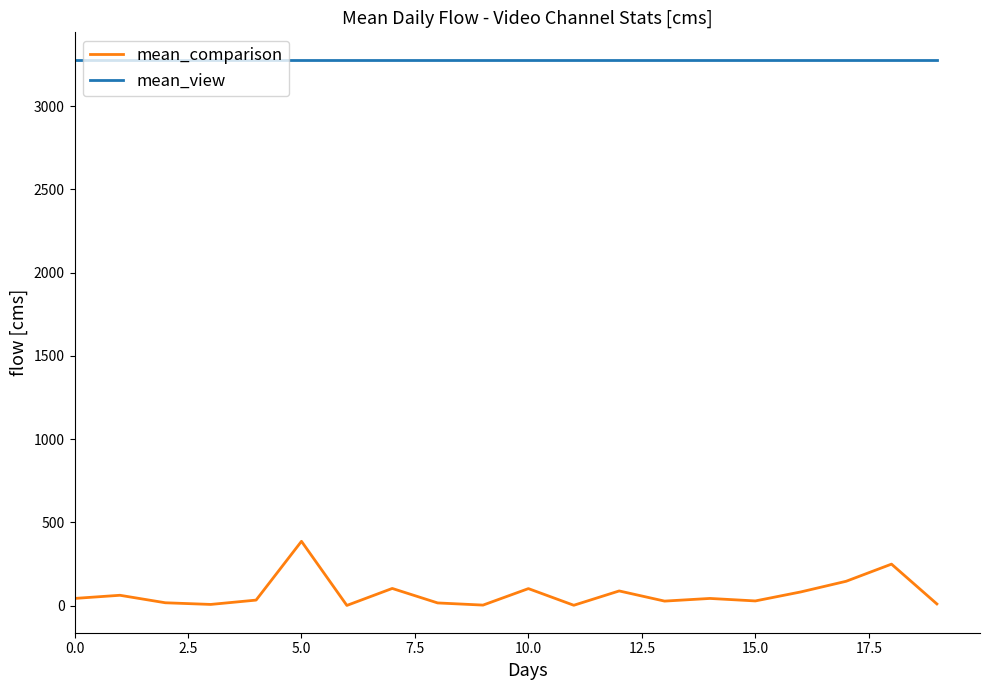

How many categories are shown in the chart?

20